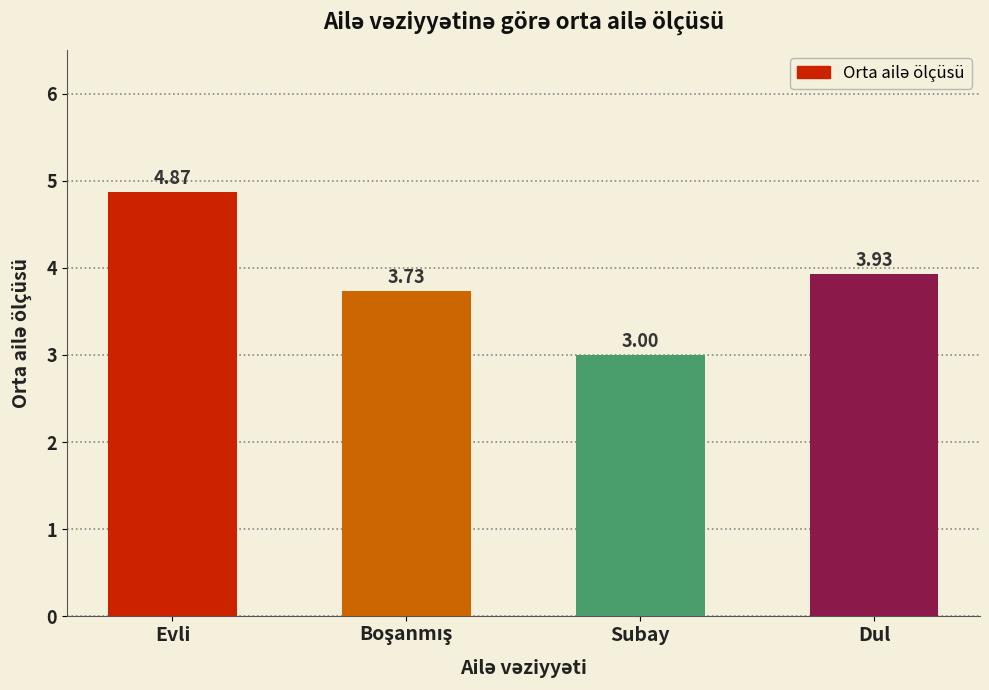

What is the label of the 1st bar from the left?

Evli